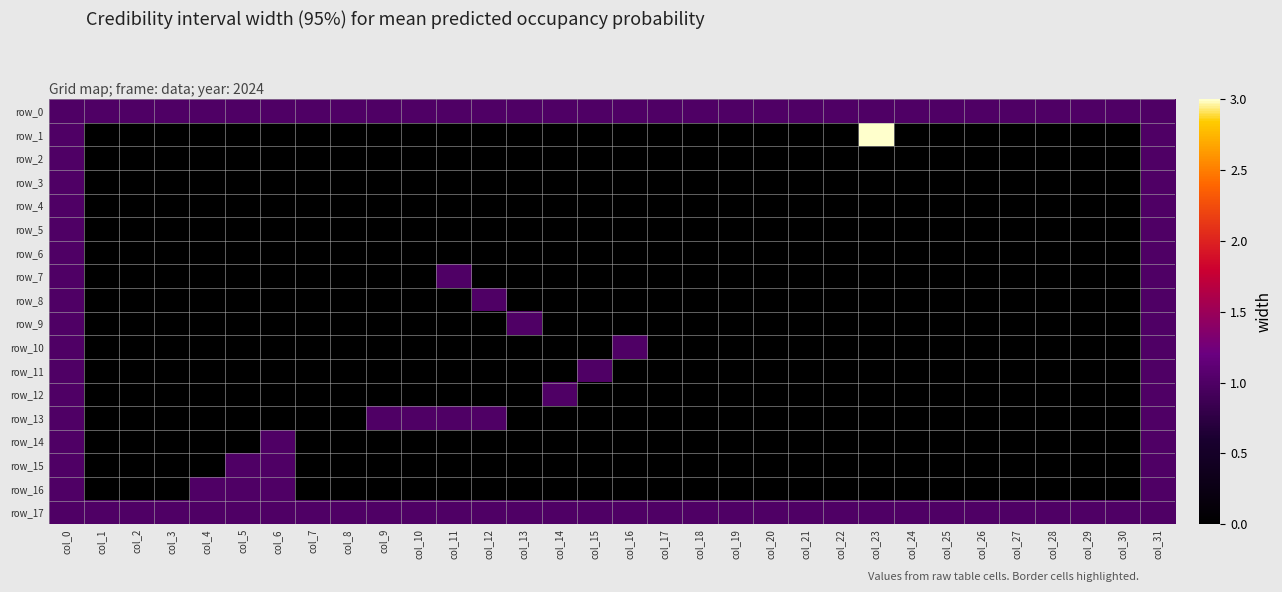

True or false: row_6 has a value of 1 at col_31.

False